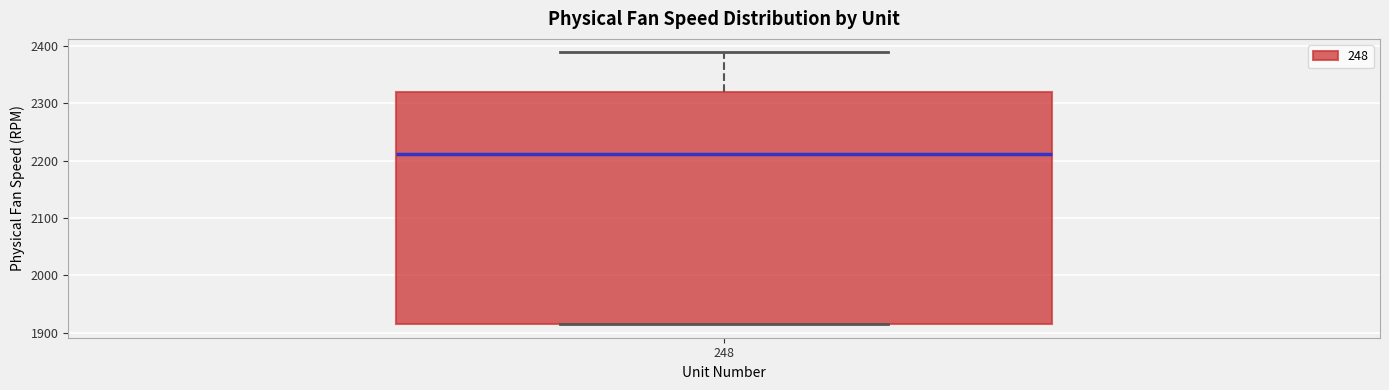

Where does the upper whisker of the box at x = 248 end on the y-axis? The values are not printed on the chart, so give them approximately, as read against the axis.

2390